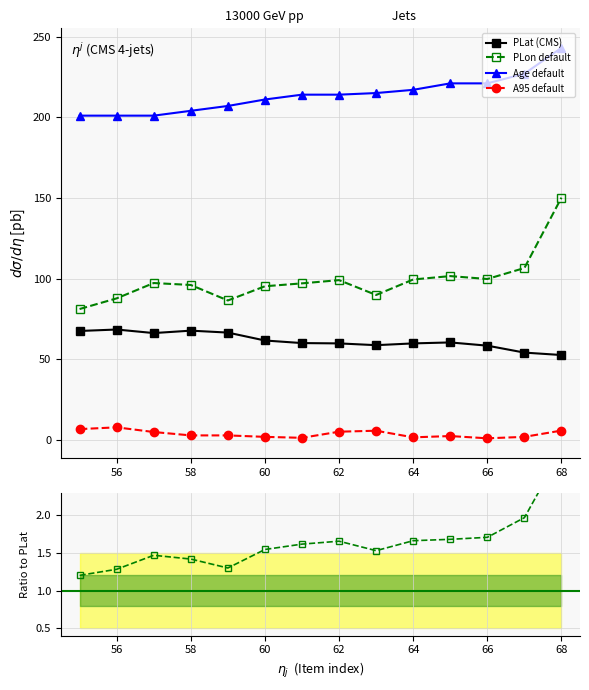

How many series are shown in this chart?

4